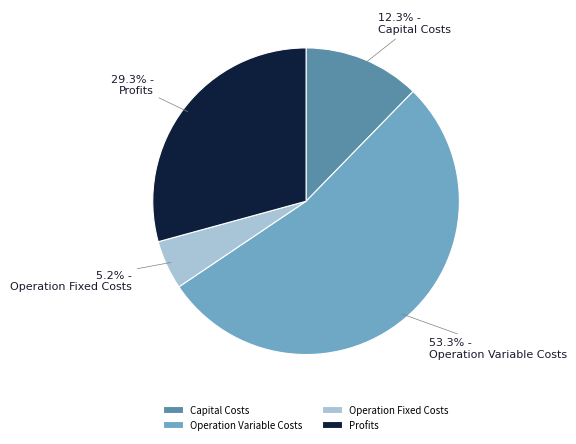

Rank the categories by value from highest to lowest.

Operation Variable Costs, Profits, Capital Costs, Operation Fixed Costs